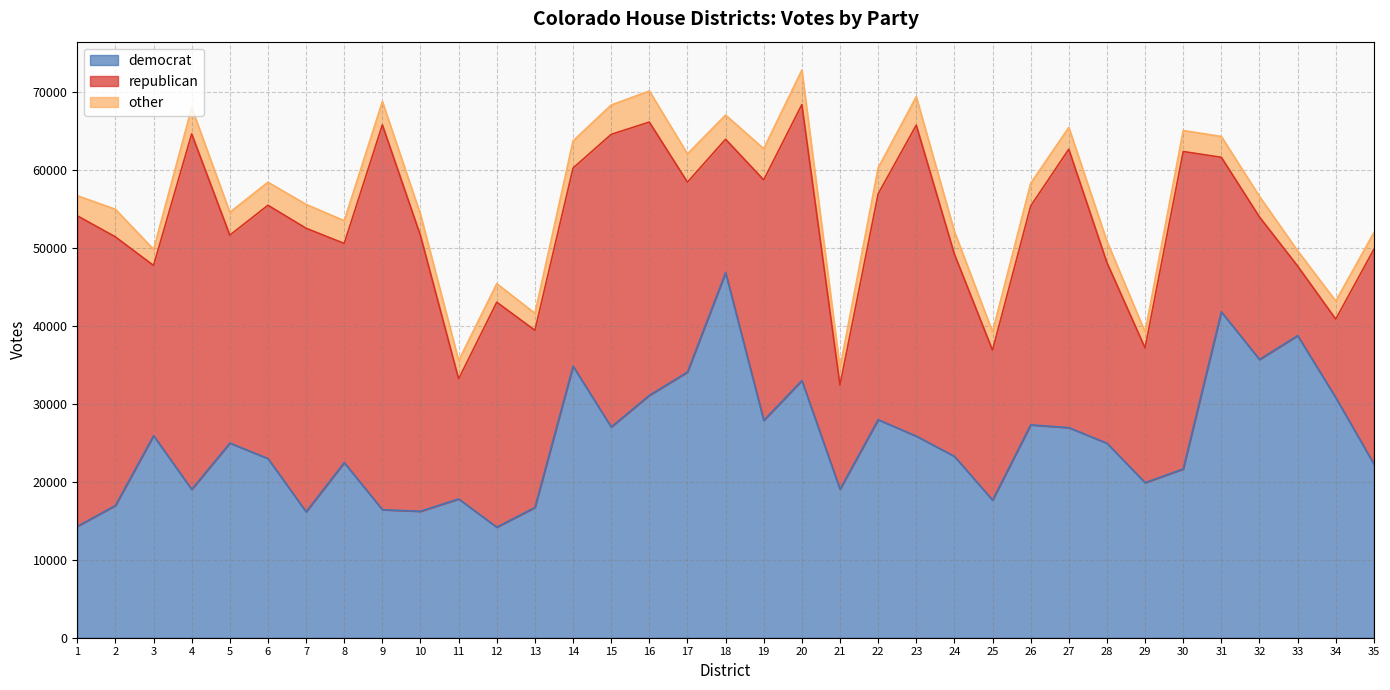

The republican series shows 28947 at 22. True or false?

True